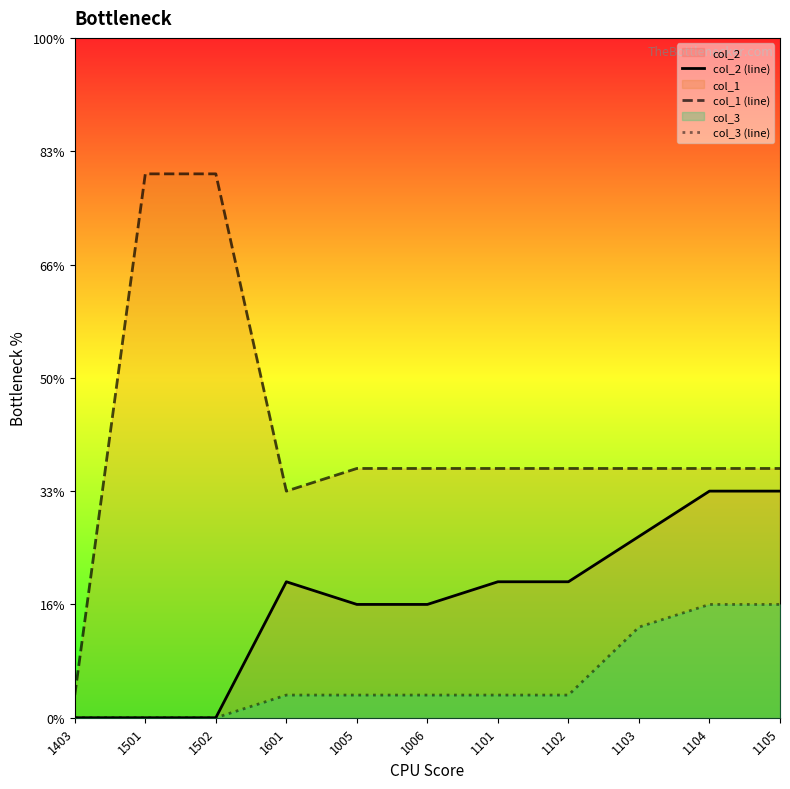

Does the chart display data point markers on the line(s)?

No